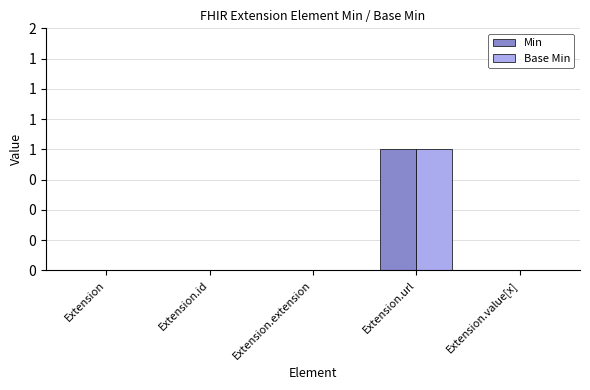

What is the maximum value shown in the chart?

1